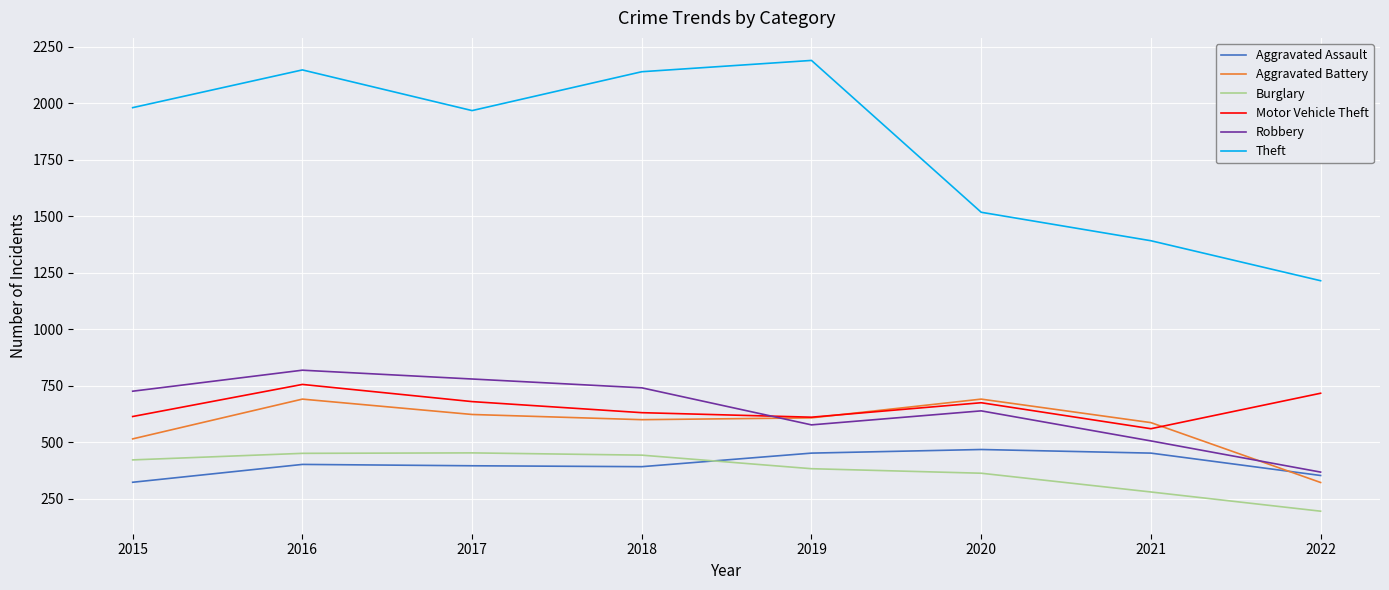

Is this an area chart (filled region under the line)?

No